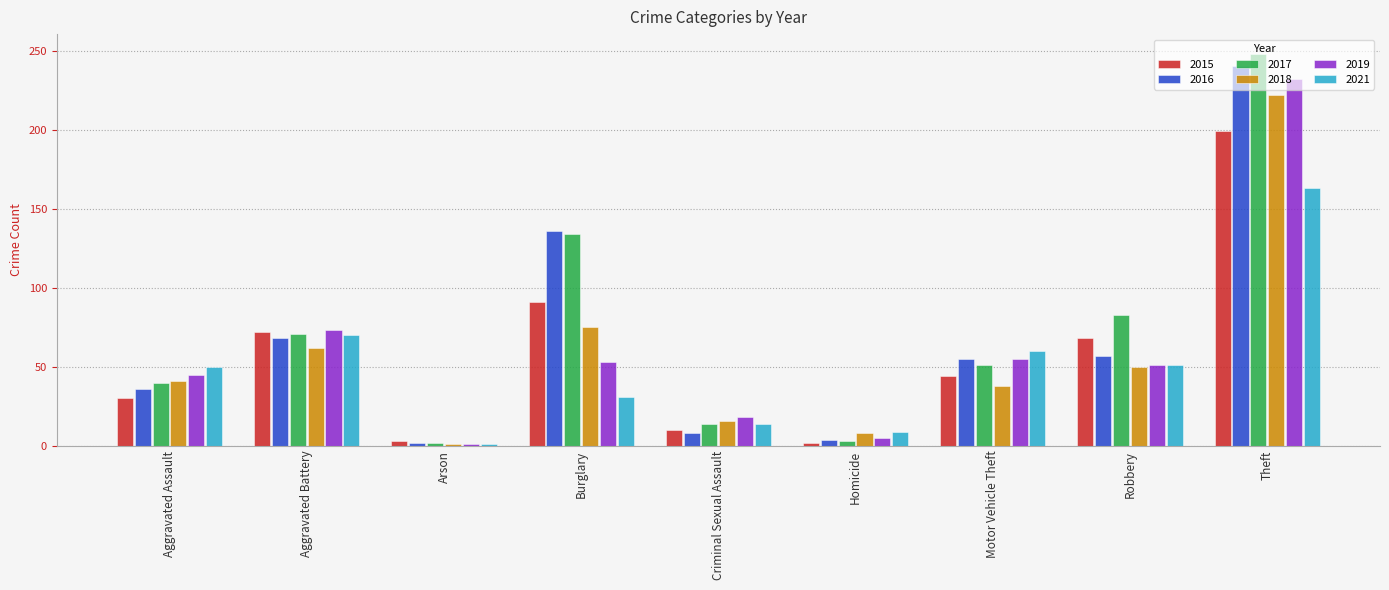

At which label is 2015 closest to 100?

Burglary